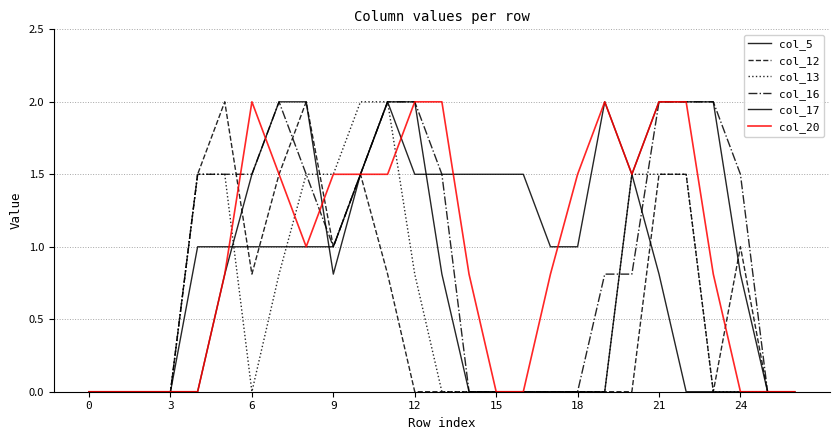

How many times do col_12 and col_5 cross each other?

2